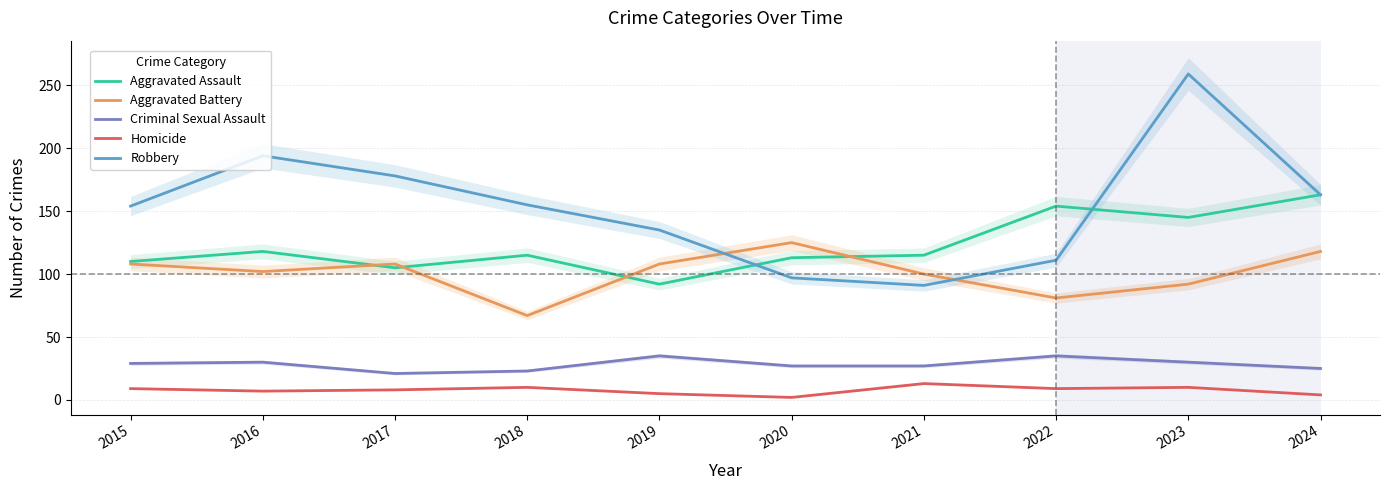

At which label is Aggravated Assault closest to 127?

2016